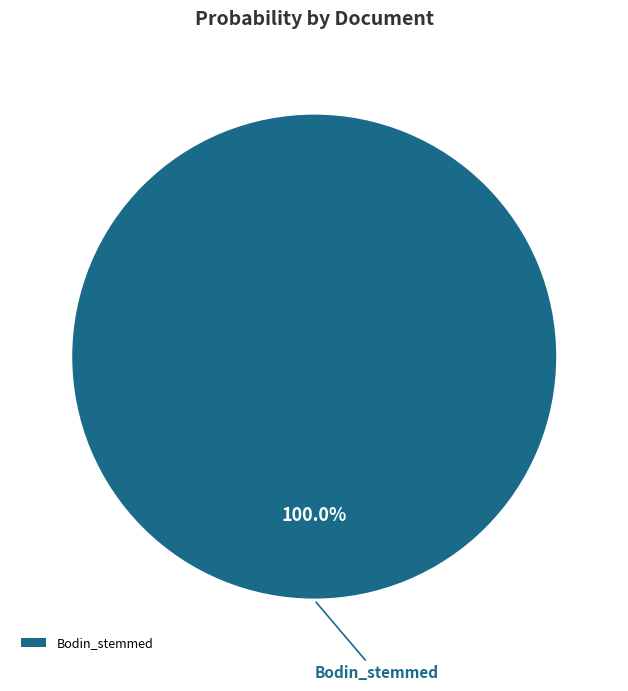

Is Bodin_stemmed the majority of the pie?

Yes